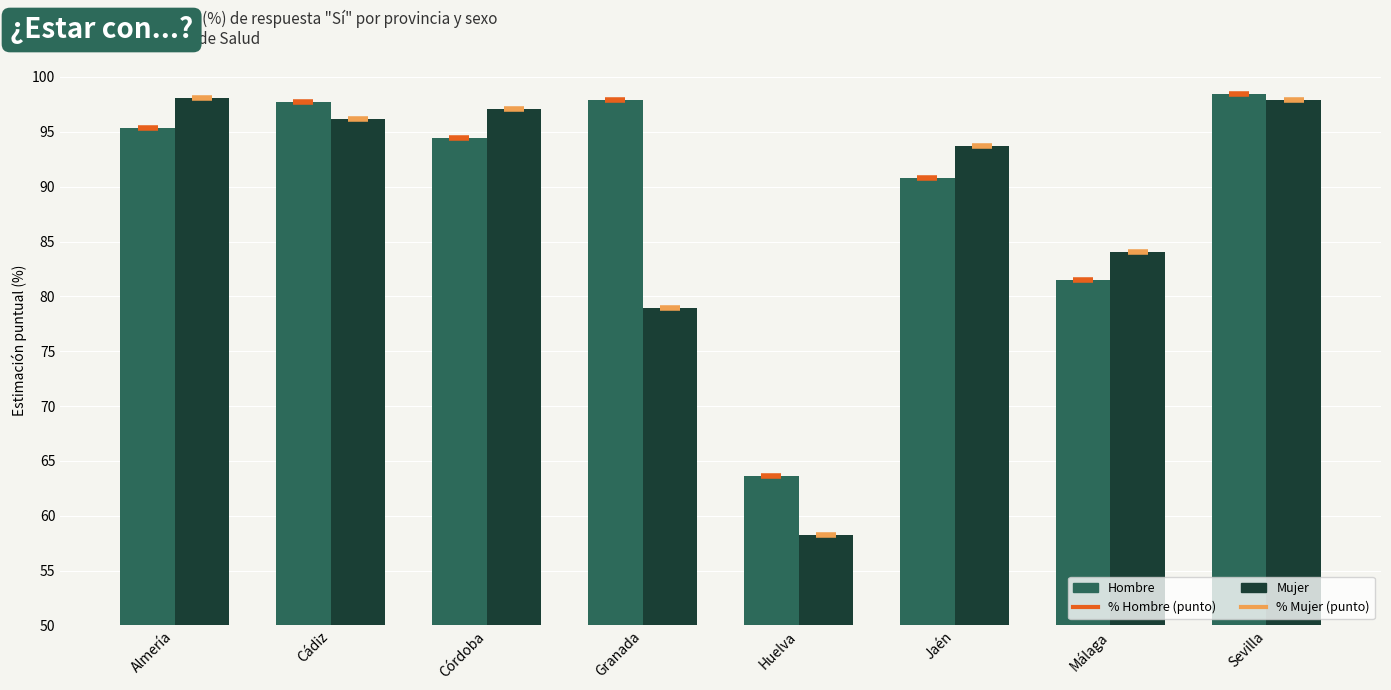

Is the value of Hombre at Cádiz greater than the value of % Hombre (punto) at Málaga?

Yes